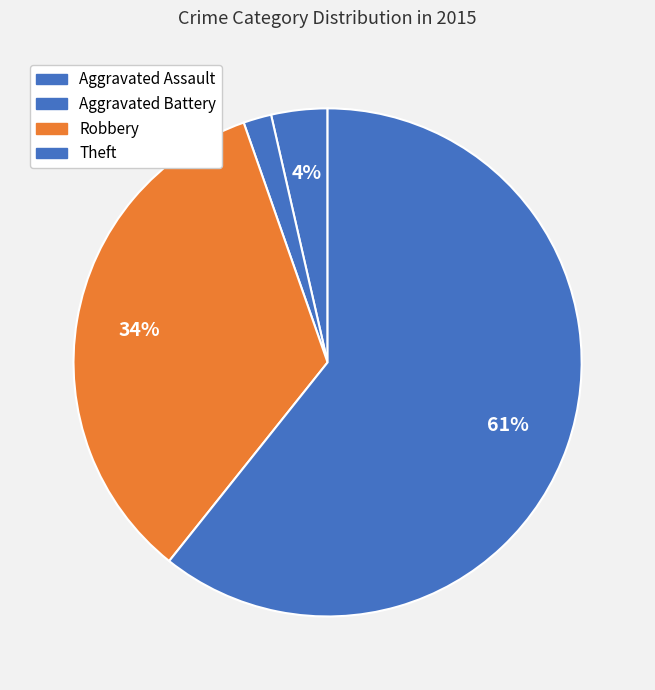

Which category accounts for the majority?

Theft